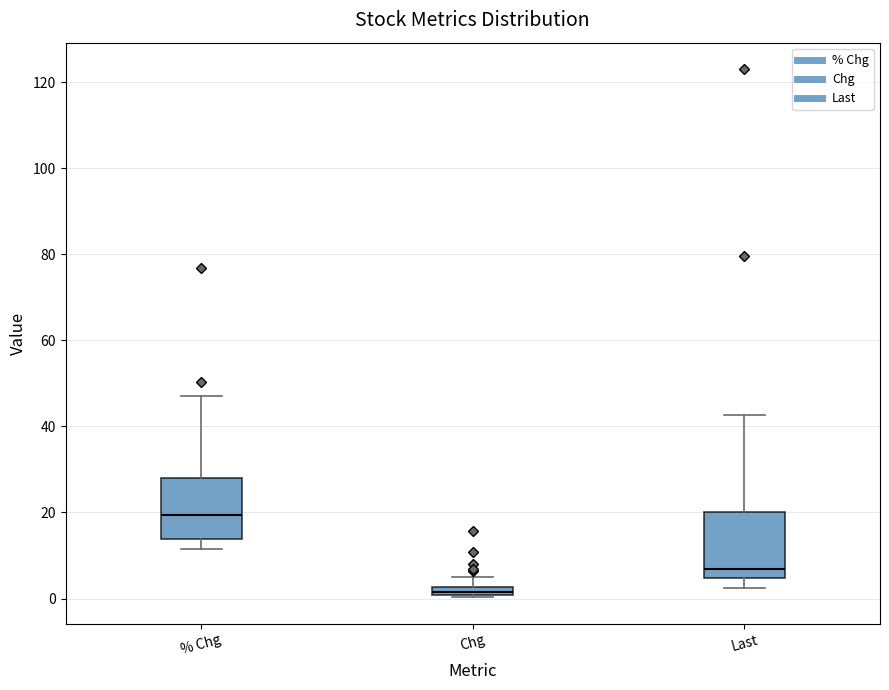

Where is the upper edge of the box for Chg on the y-axis? The values are not printed on the chart, so give them approximately, as read against the axis.

2